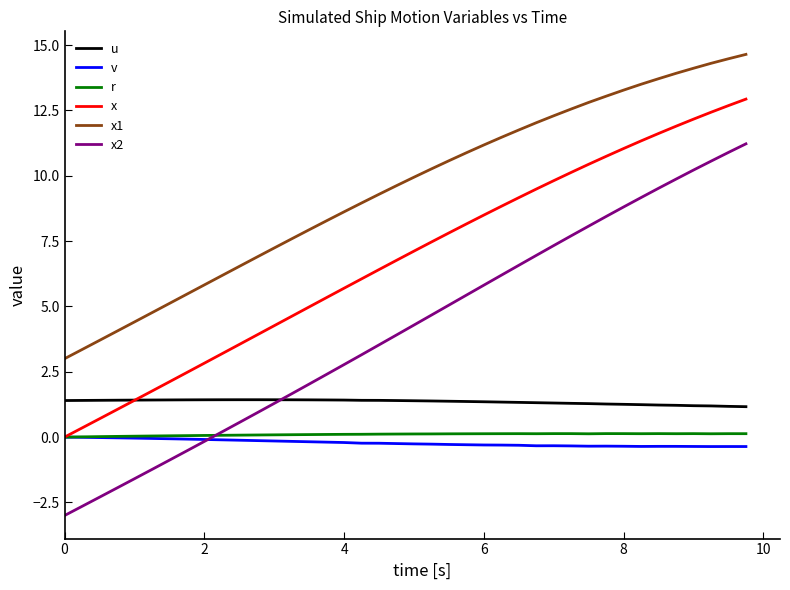

True or false: x and x2 cross at least once.

False